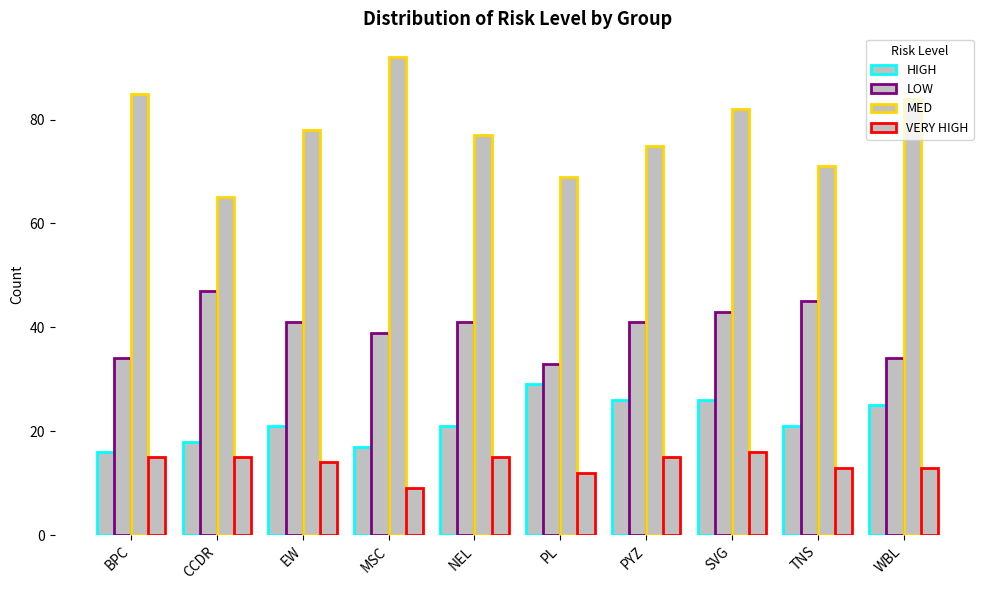

What is the difference between the maximum and second lowest values in the LOW series?

13